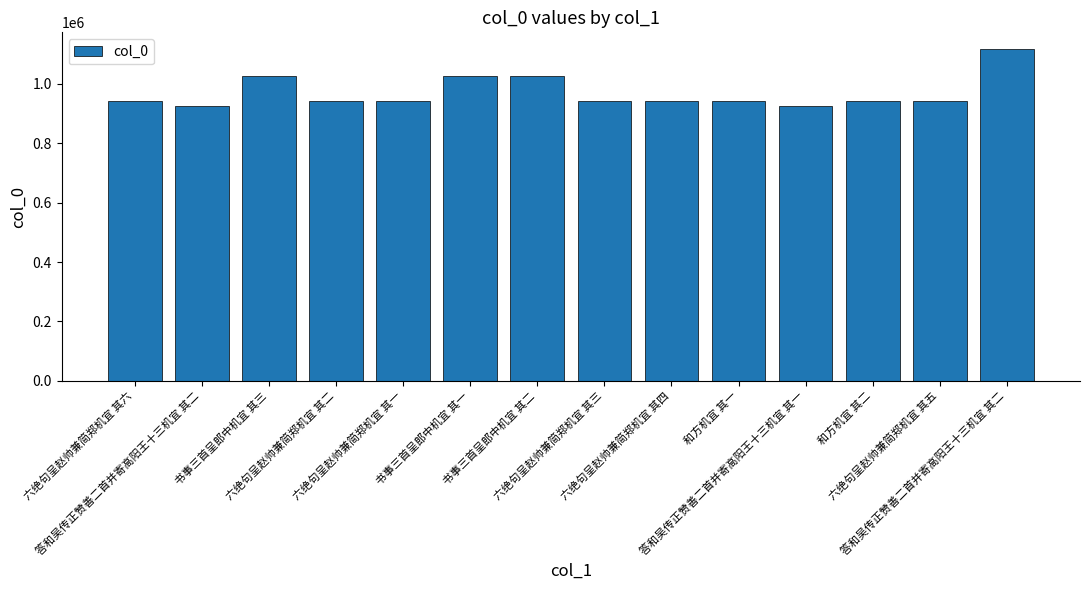

What is the smallest value displayed?

926825